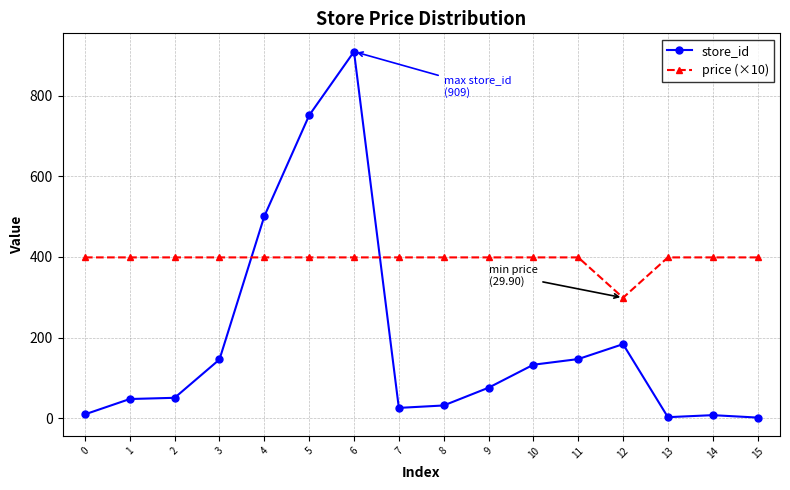

Which series ends up on top after the final intersection of store_id and price (×10)?

price (×10)